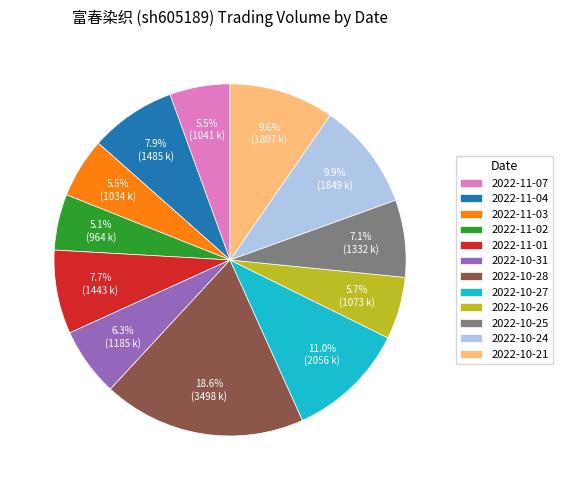

Combined, do 2022-10-21 and 2022-10-27 account for over 50%?

No